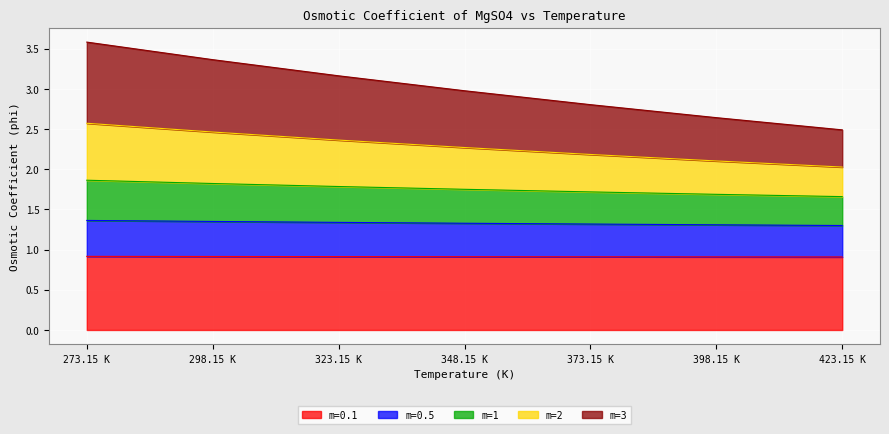

What is the total value across all series at 348.15 K?

3.0